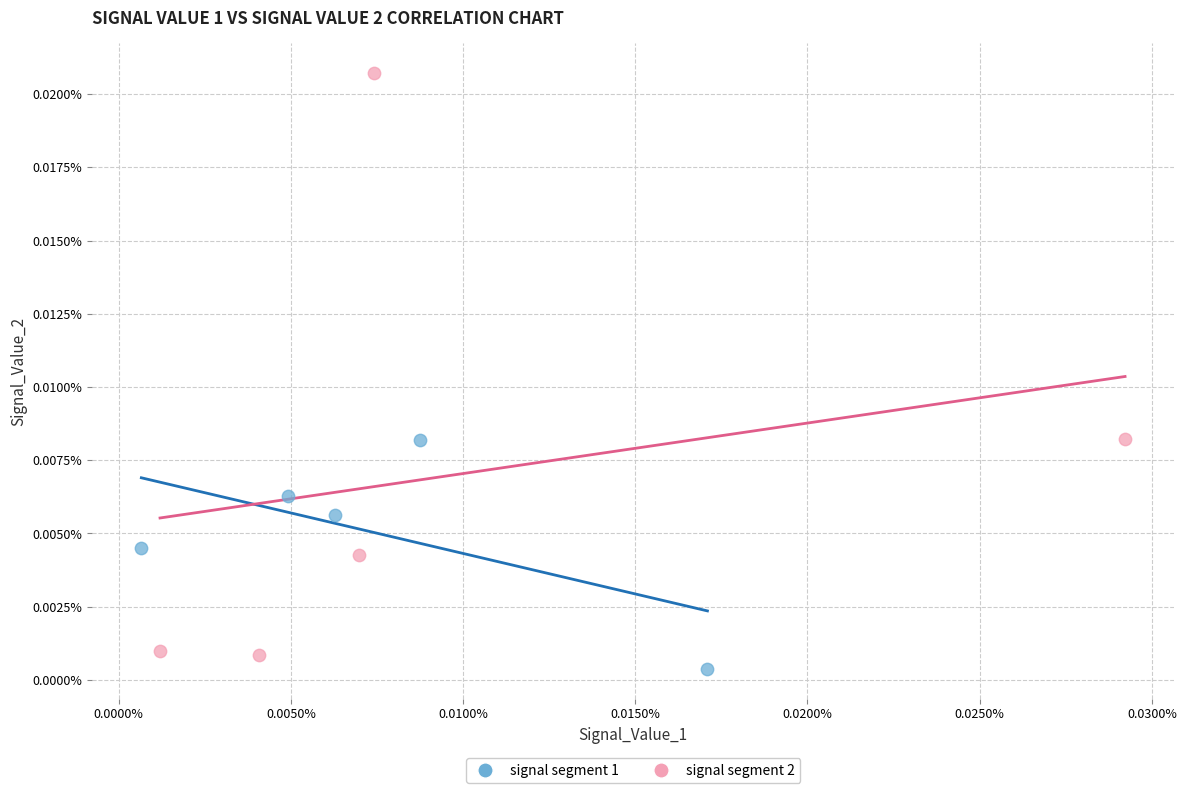

What are all the series names shown in the legend?

signal segment 1, signal segment 2